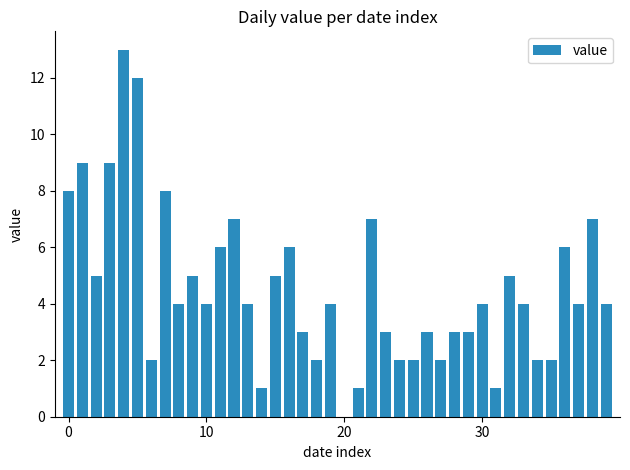

What is the maximum value shown in the chart?

13